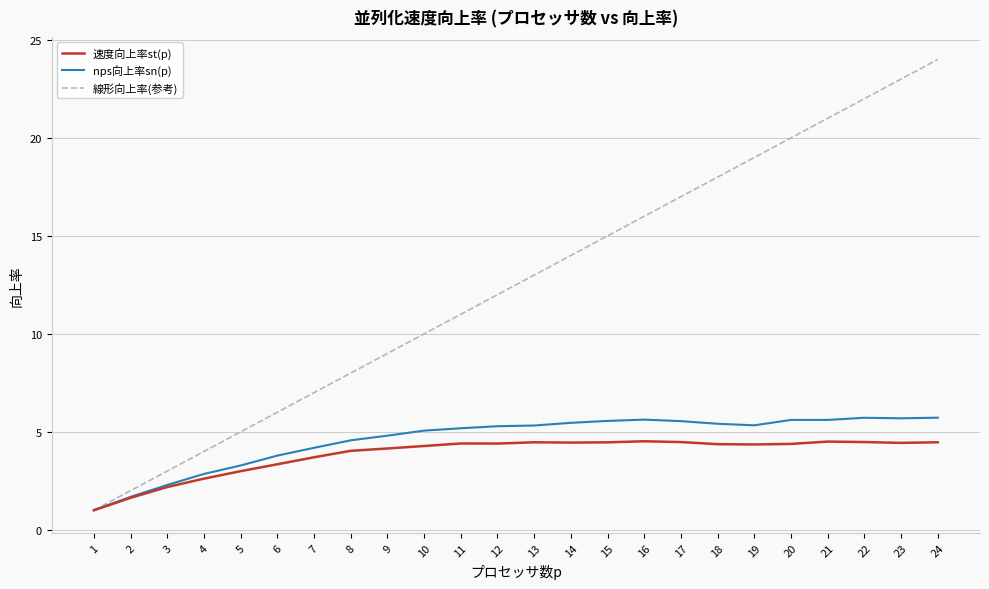

The value of 速度向上率st(p) at 21 is 7.4. True or false?

False